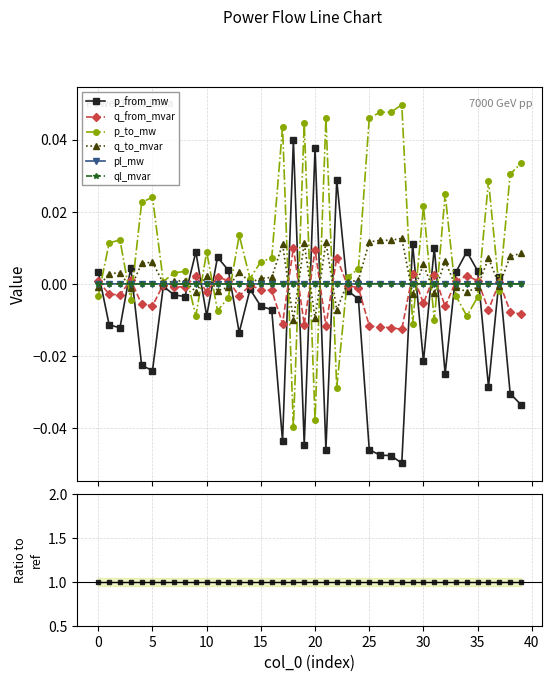

Rank the series at 5 from highest to lowest value.

p_from_mw, q_from_mvar, ql_mvar, pl_mw, q_to_mvar, p_to_mw